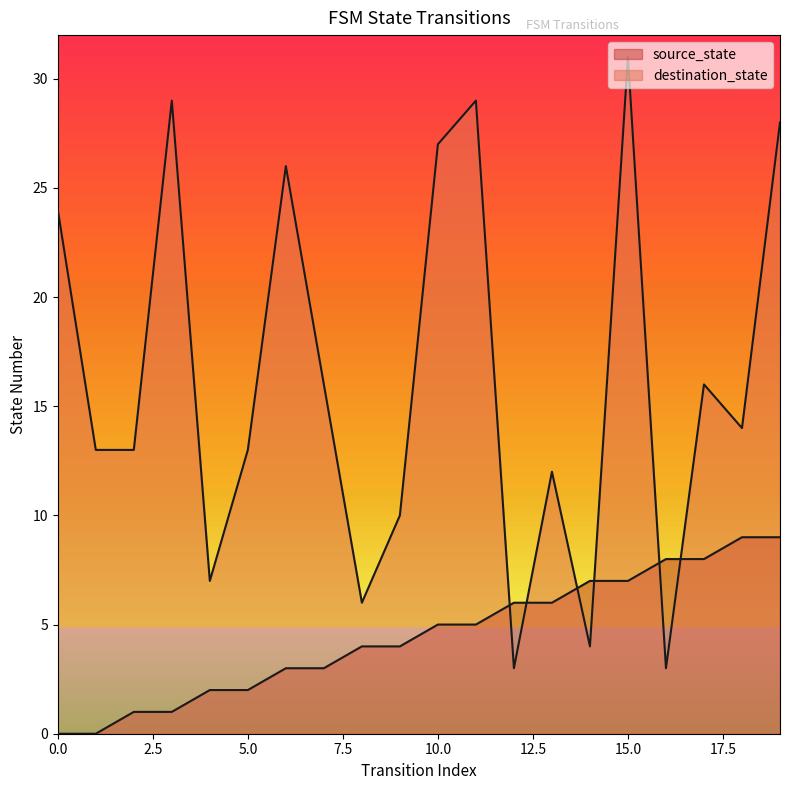

True or false: source_state has a value of 1 at 11.

False